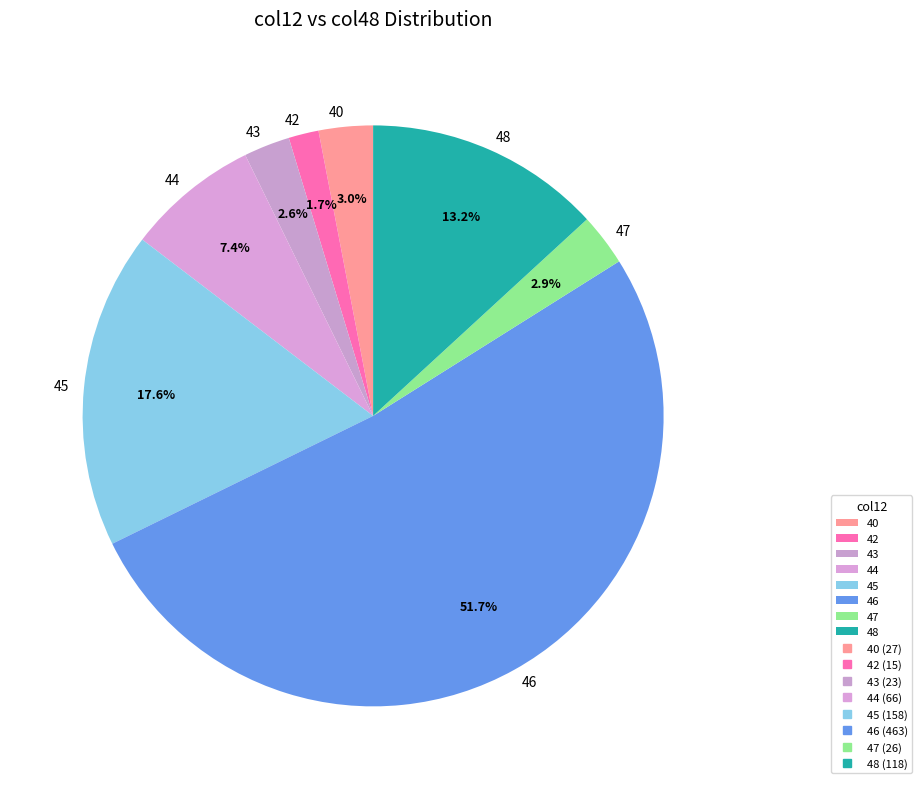

Count the number of slices in the pie.

8